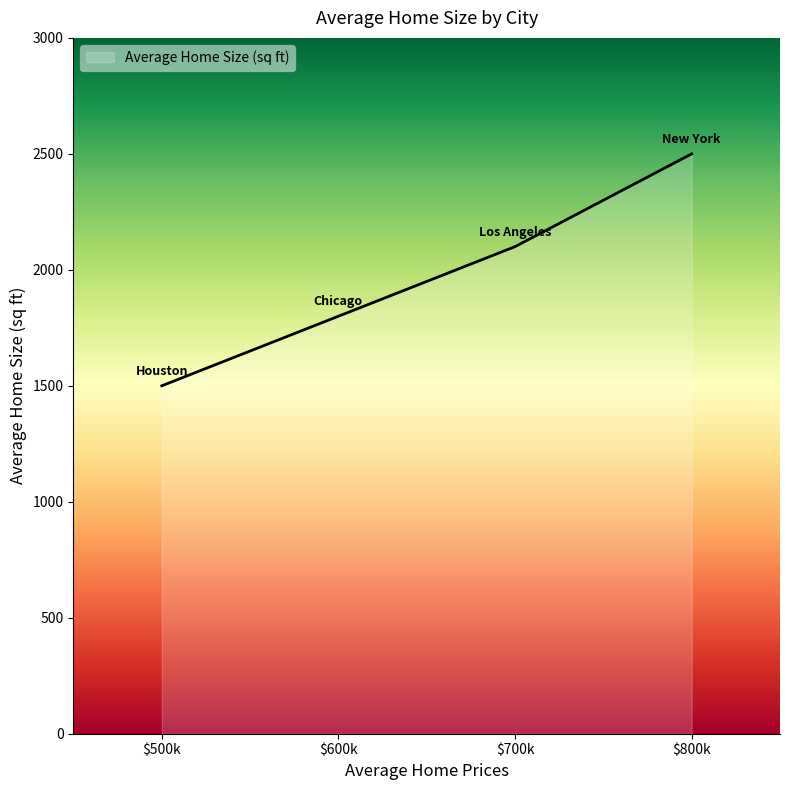

What is the average value?

1975